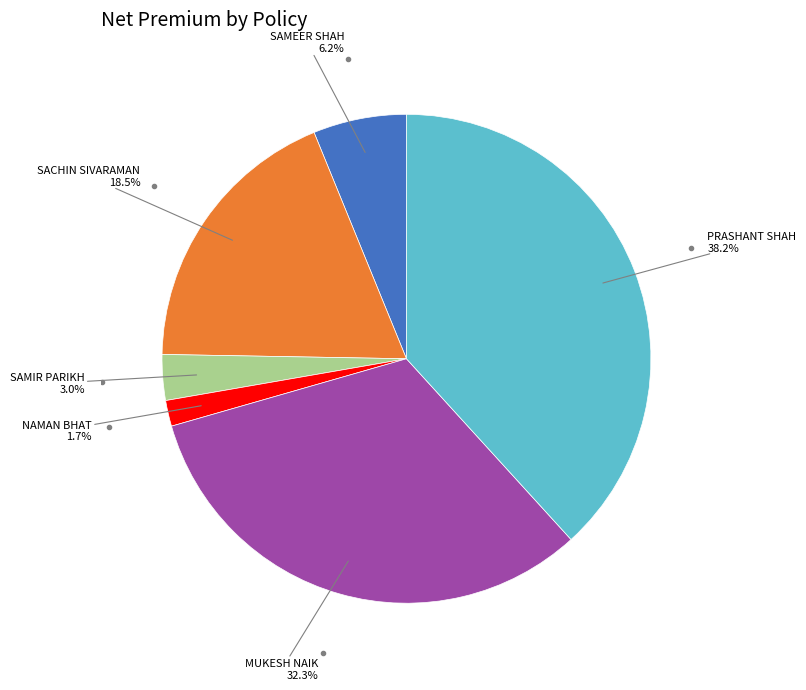

Is there any slice that represents more than half of the pie?

No